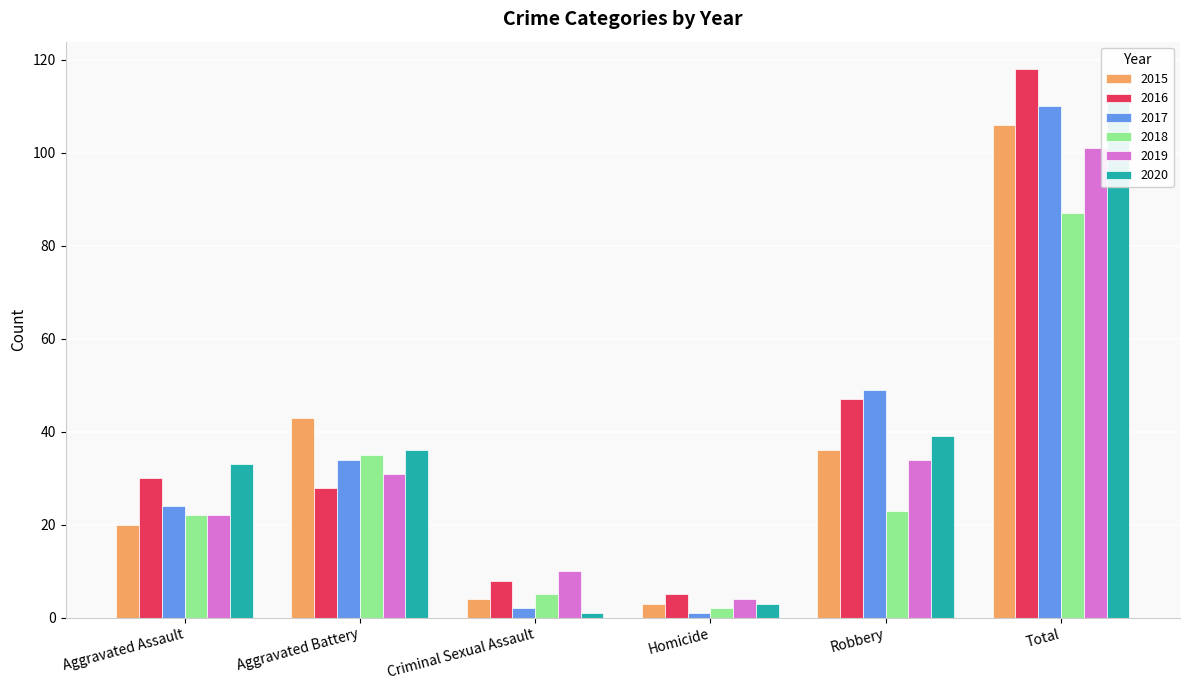

What is the difference between the 2020 values at Aggravated Battery and Aggravated Assault?

3